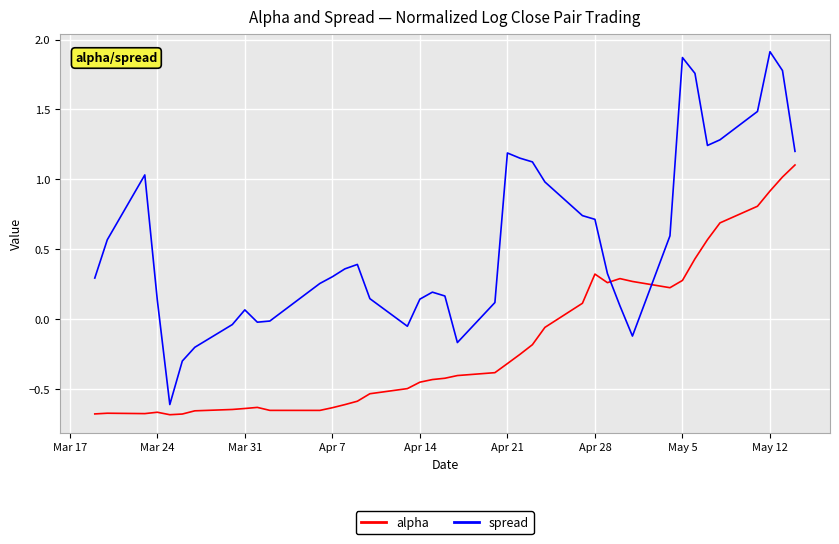

Which series ends up on top after the final intersection of spread and alpha?

spread